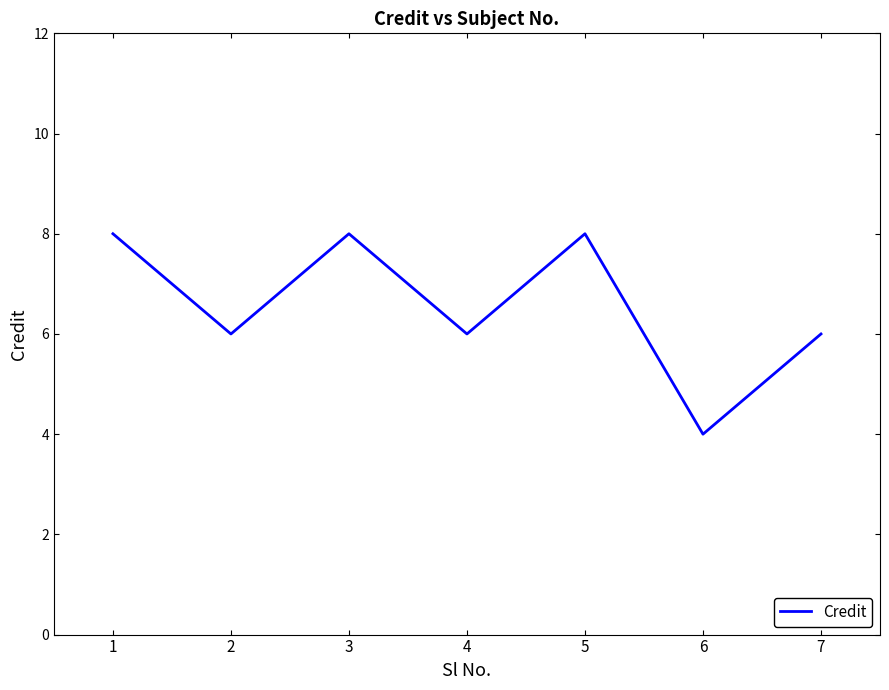

What is the difference between the maximum and minimum values?

4